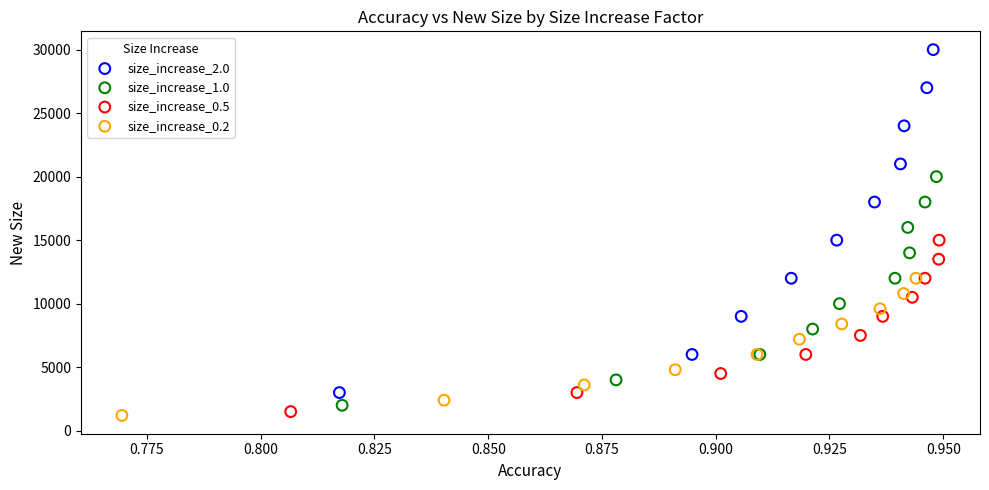

Which series contains the highest Y value?

size_increase_2.0